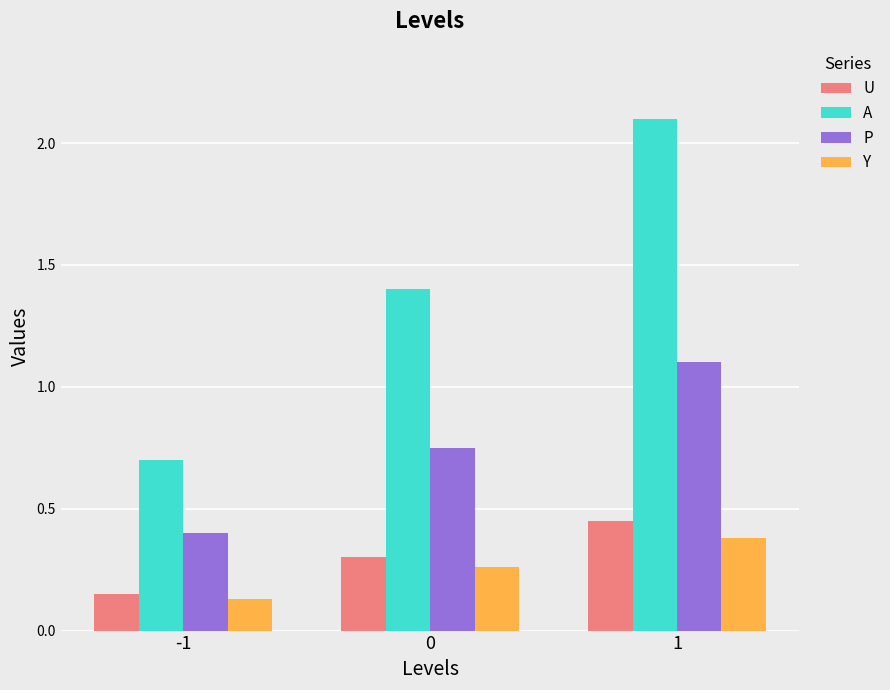

Which category has the highest value in the Y series?

1